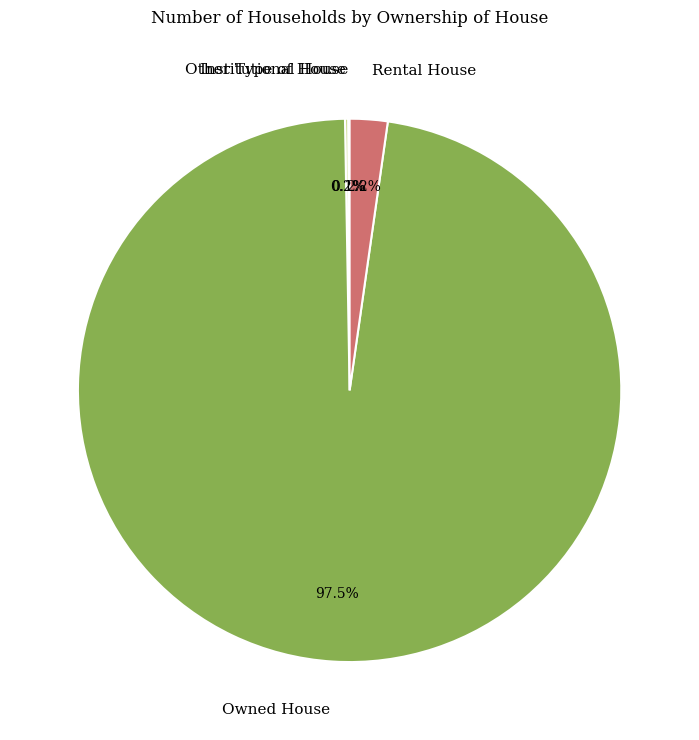

What is the largest slice in the pie chart?

Owned House